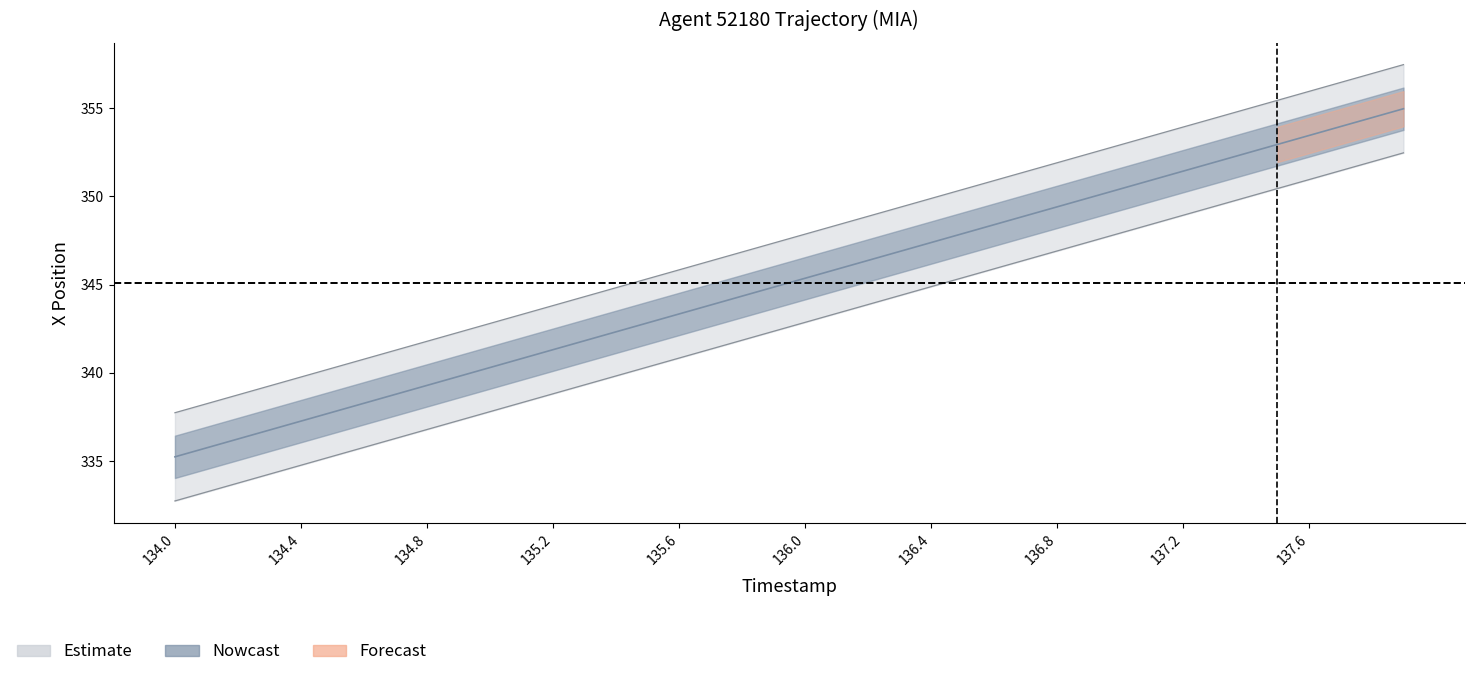

True or false: X_center and Y_center cross at least once.

False